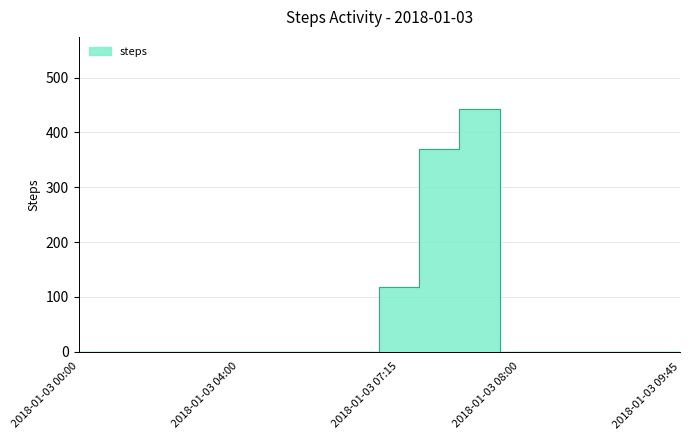

How many interior local peaks (higher than both neighbors) does the data have?

1